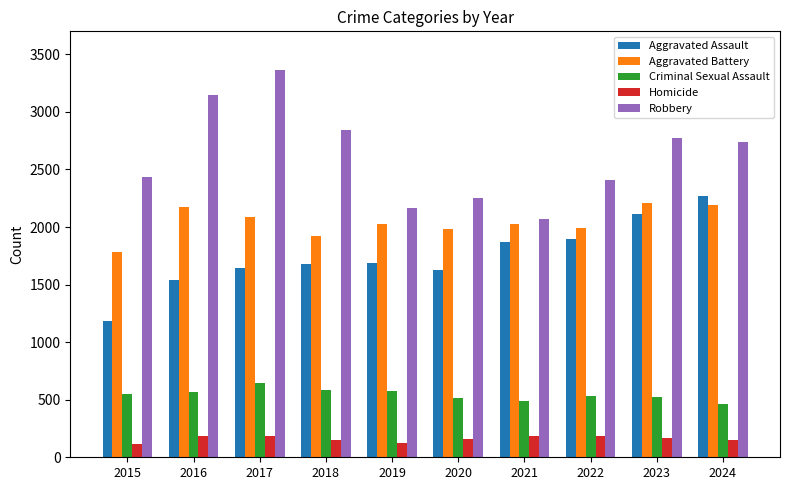

What is the difference between the highest and lowest values at 2019?

2037